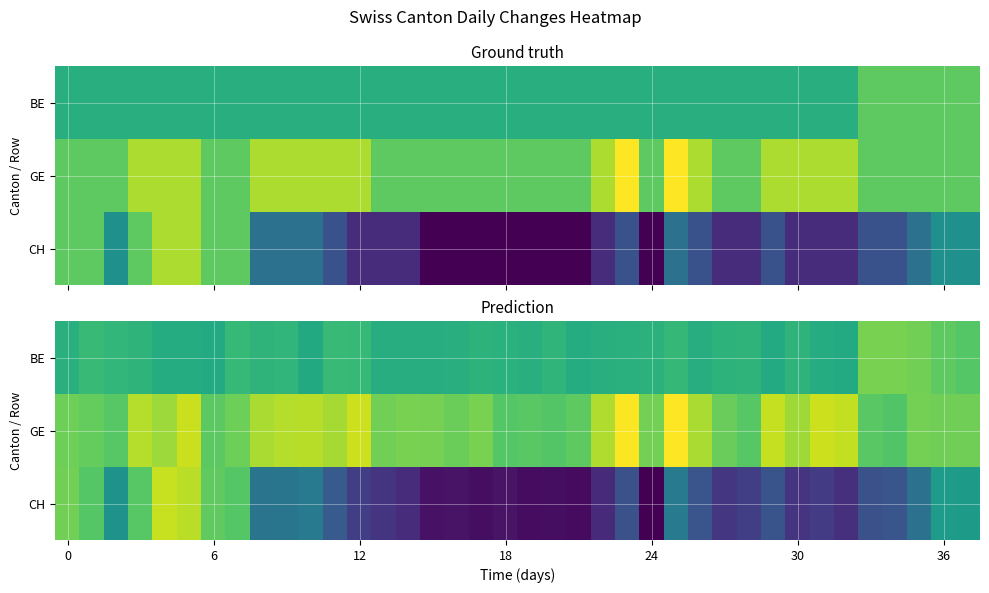

How many negative values does the GE series have?

10